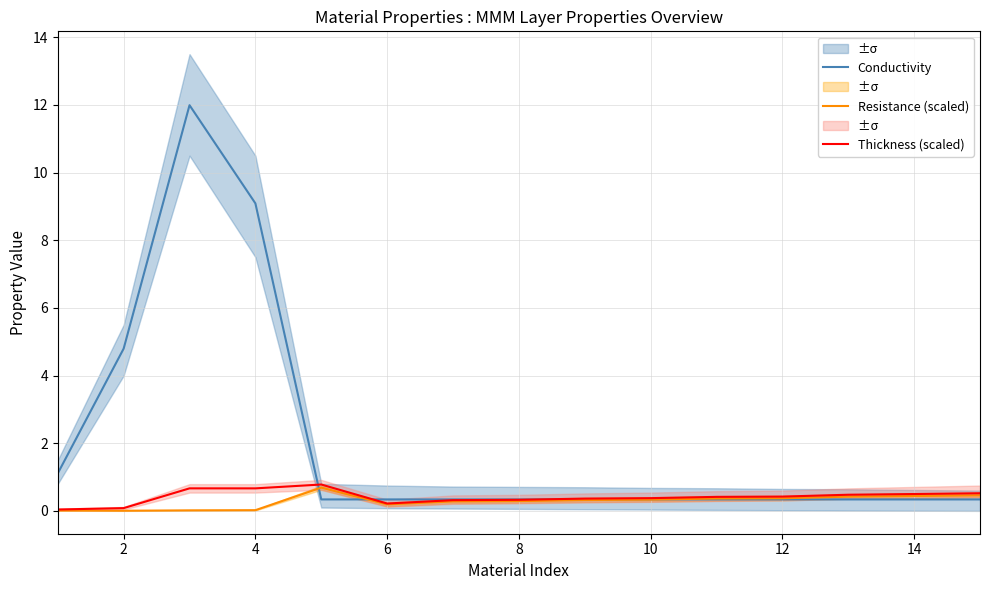

Where is Resistance (scaled) nearest to the value 0?

2